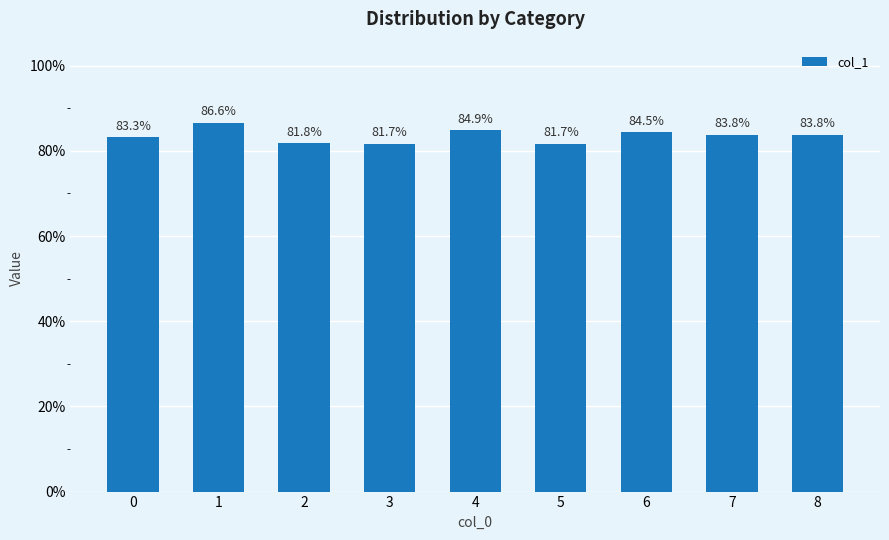

Reading left to right, what are all the values shown in this chart?

0=0.8	1=0.9	2=0.8	3=0.8	4=0.8	5=0.8	6=0.8	7=0.8	8=0.8